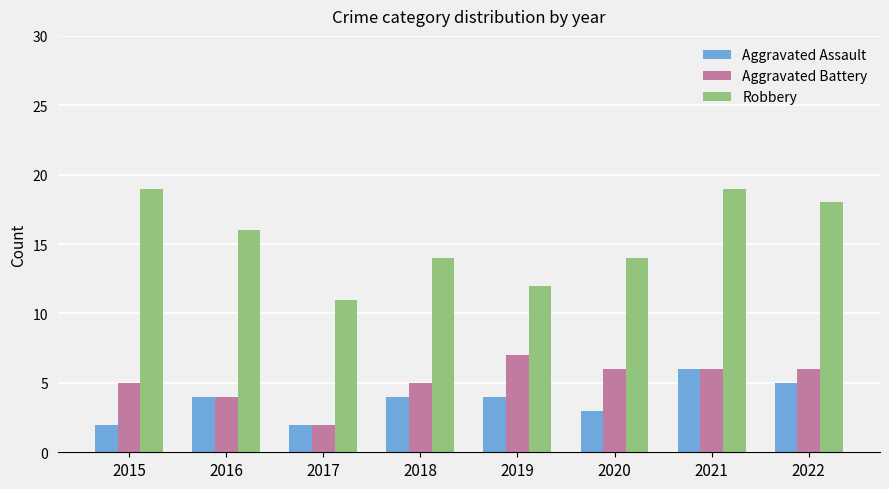

What is the spread (max minus min) of values at 2015?

17